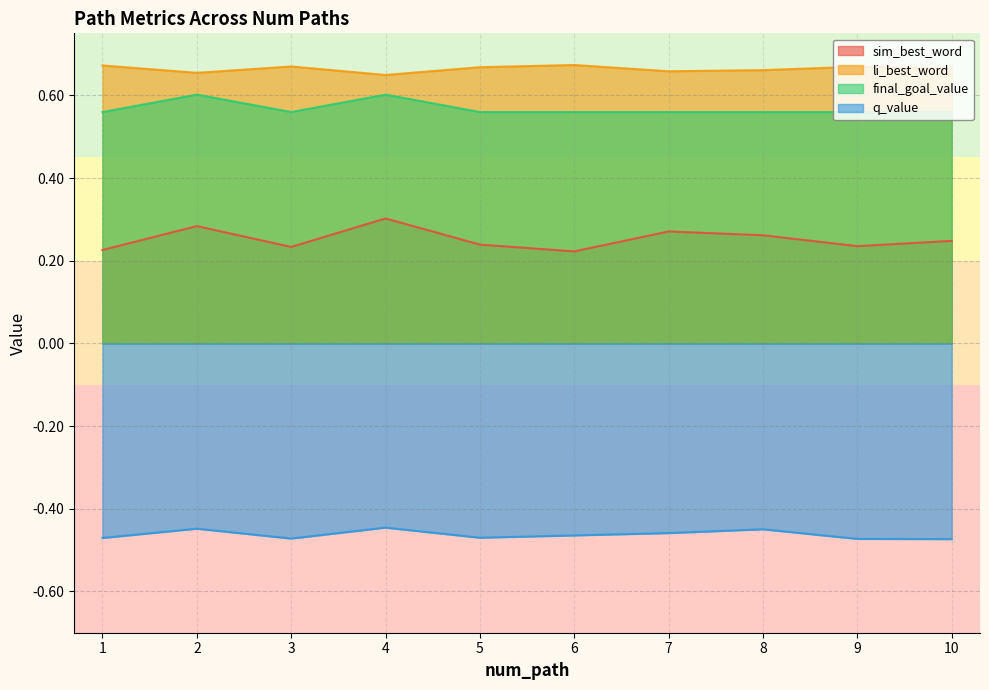

What is the sum of the sim_best_word values at 8 and 6?

0.5